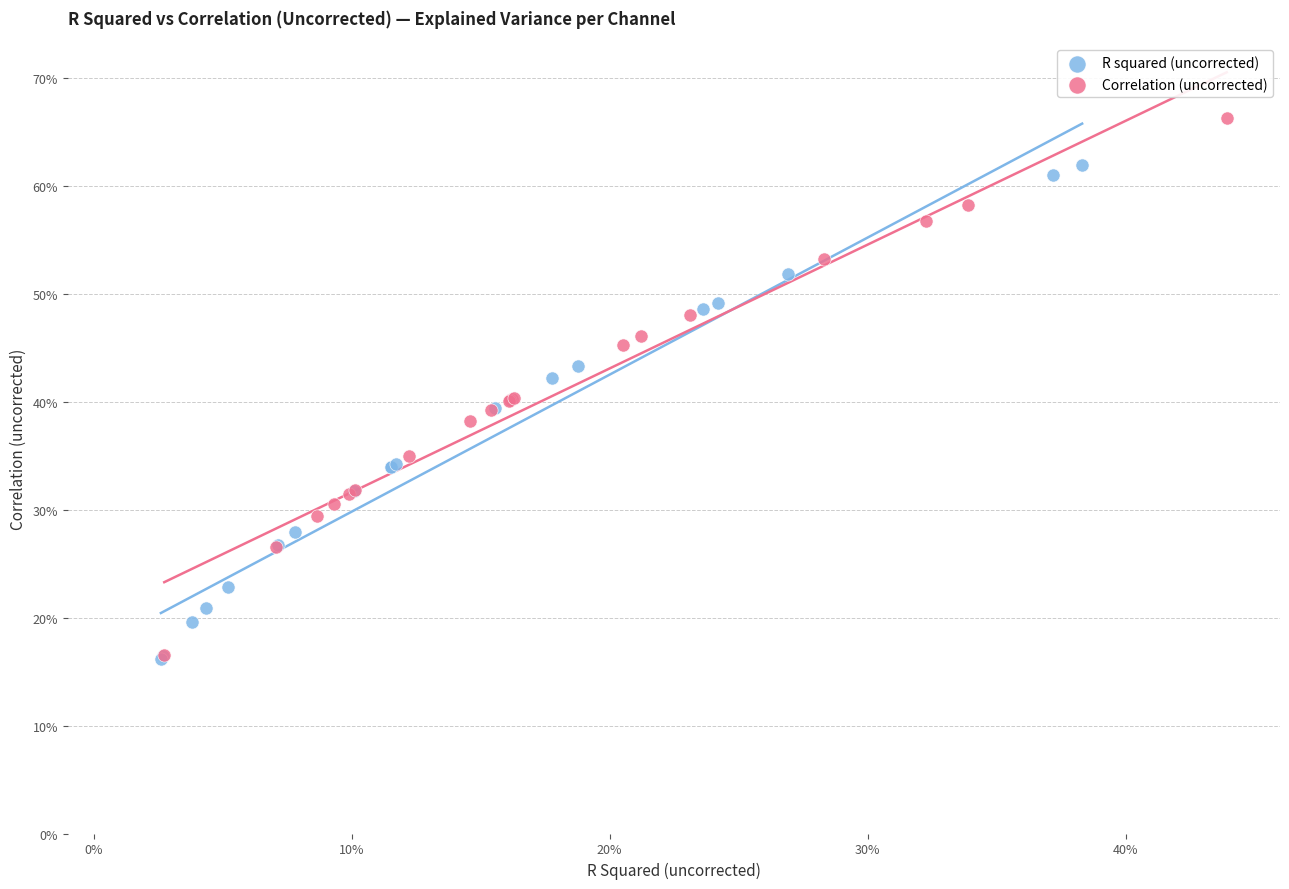

Which series reaches the maximum Y coordinate?

Correlation (uncorrected)